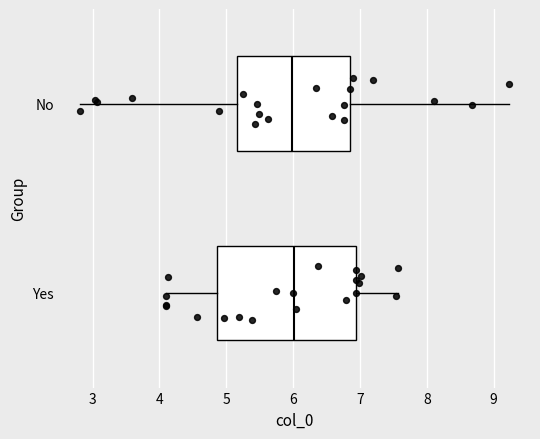

Where does the right whisker of the box for Yes end on the x-axis? The values are not printed on the chart, so give them approximately, as read against the axis.

7.6